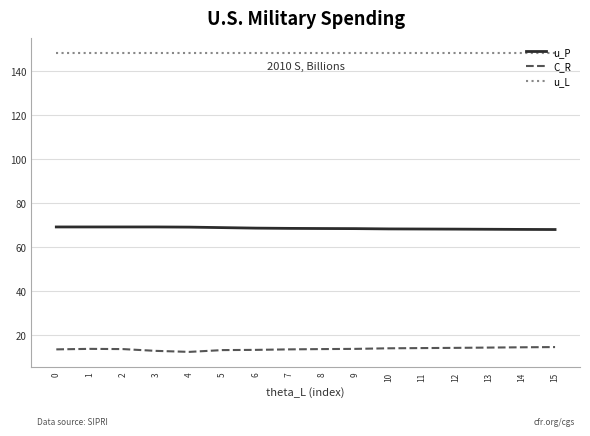

What is the difference between the highest and lowest values at 12?

134.1